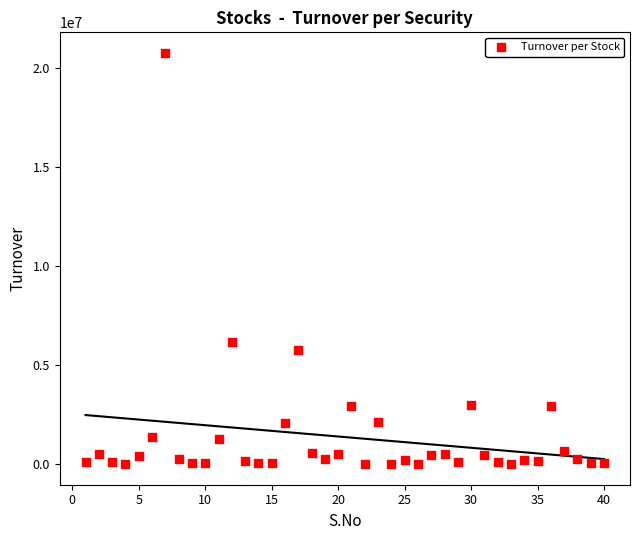

What Y value in the scatter plot is closest to 10390621?

6180344